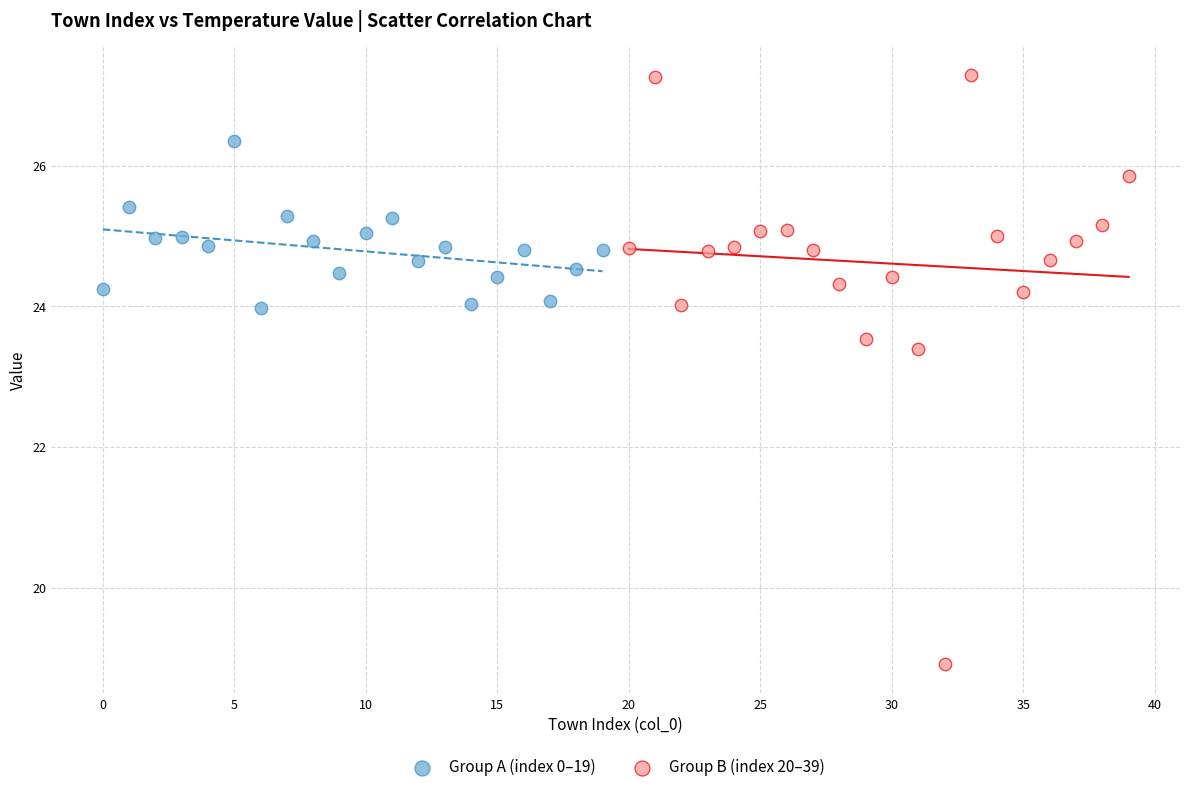

Which series reaches the minimum Y coordinate?

Group B (index 20–39)